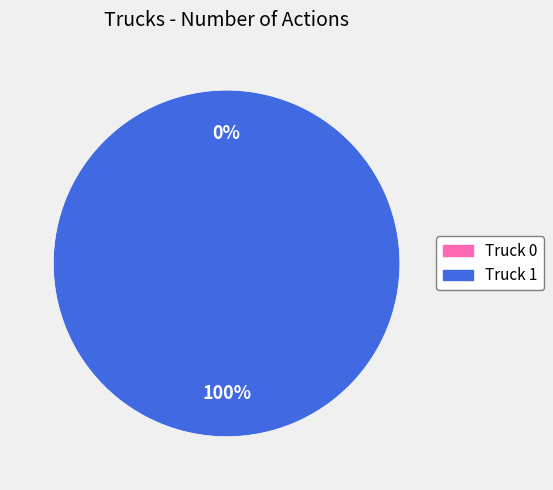

Is it true that Truck 0 is 0% of the pie?

True